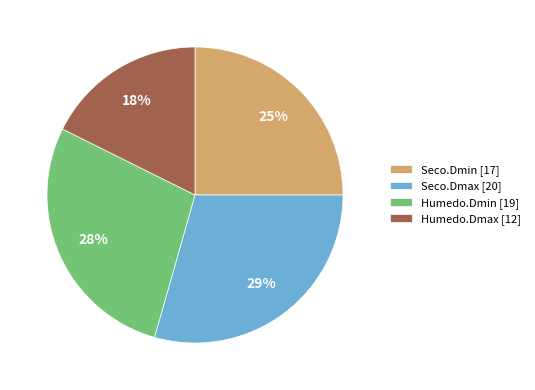

Does Humedo.Dmin [19] represent more than half of the total?

No